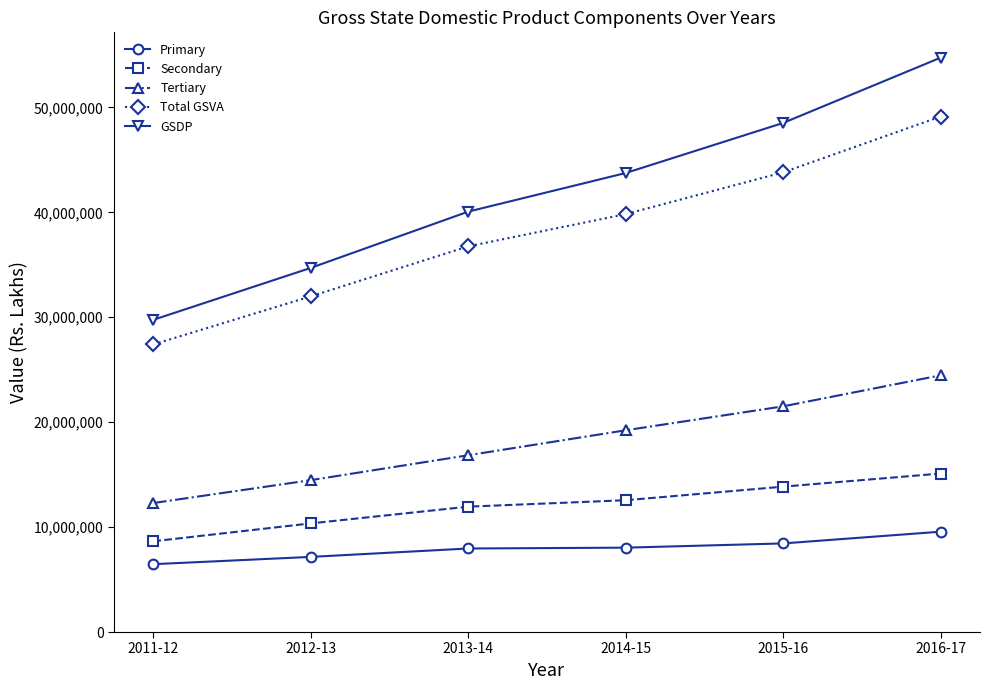

How many data points in Tertiary are less than 19226568?

3